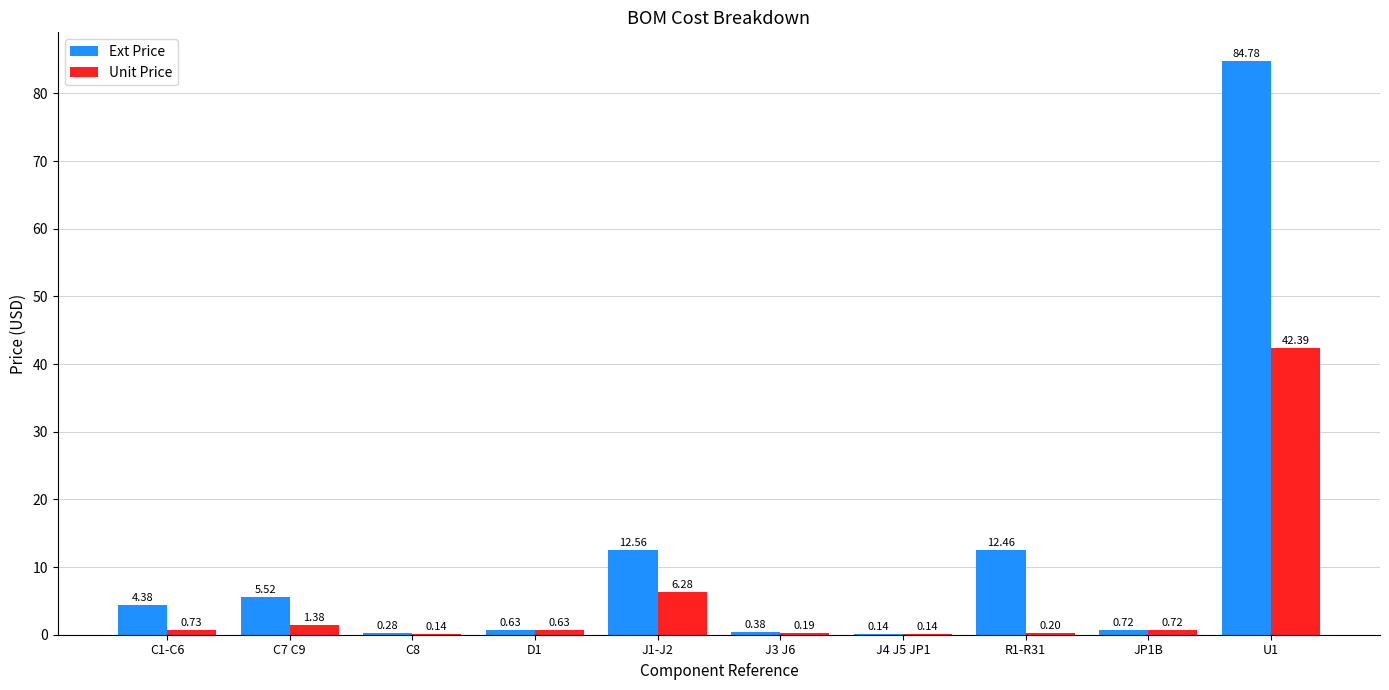

Which series changed the most between C7 C9 and U1?

Ext Price